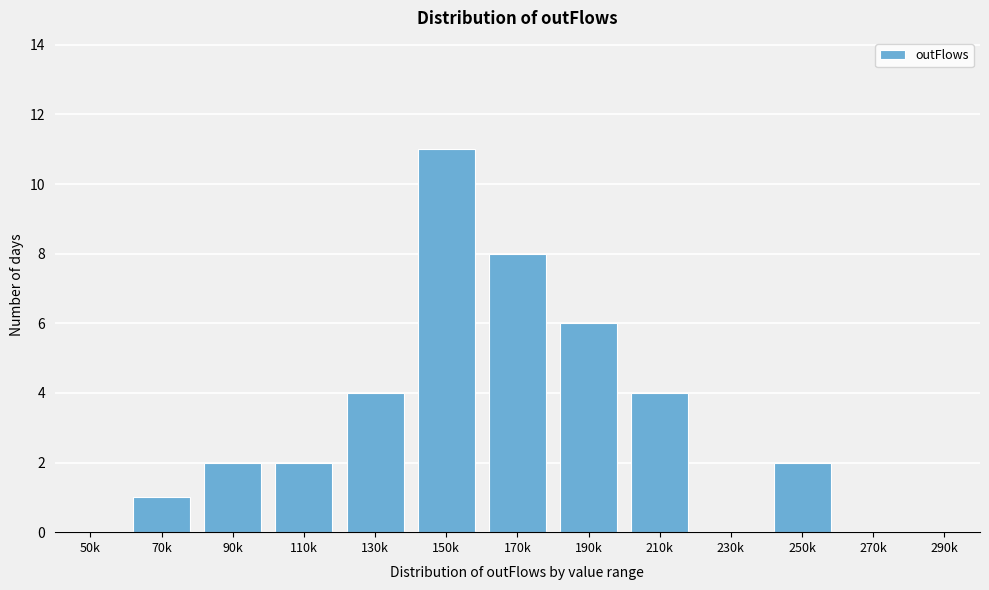

Reading left to right, extract all data points from this chart.

50k=0	70k=1	90k=2	110k=2	130k=4	150k=11	170k=8	190k=6	210k=4	230k=0	250k=2	270k=0	290k=0